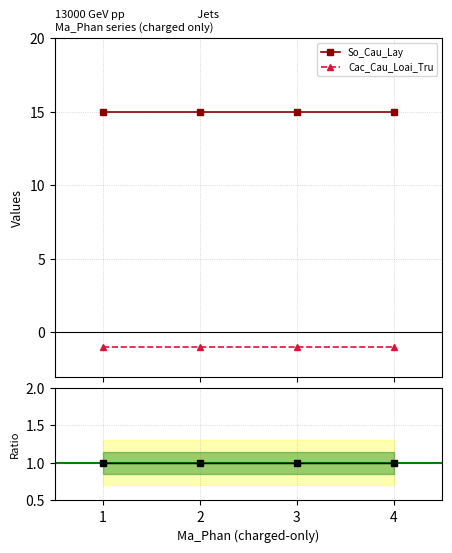

Does the chart display data point markers on the line(s)?

Yes